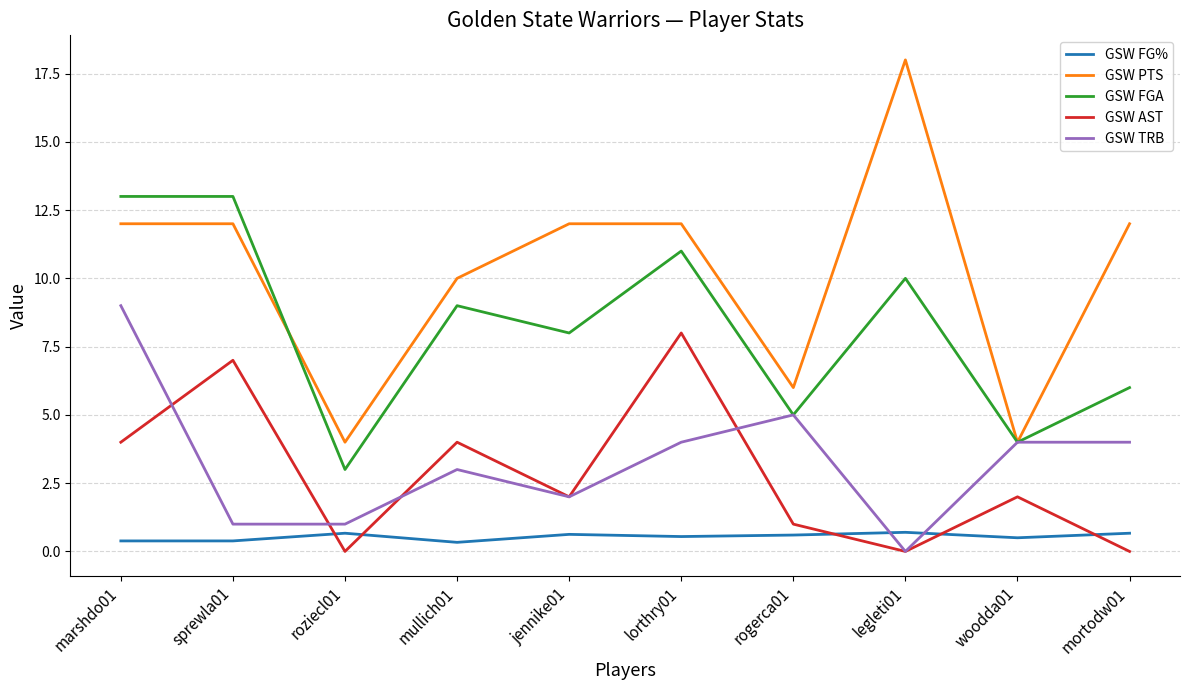

Between marshdo01 and jennike01, which series saw the biggest shift?

GSW TRB